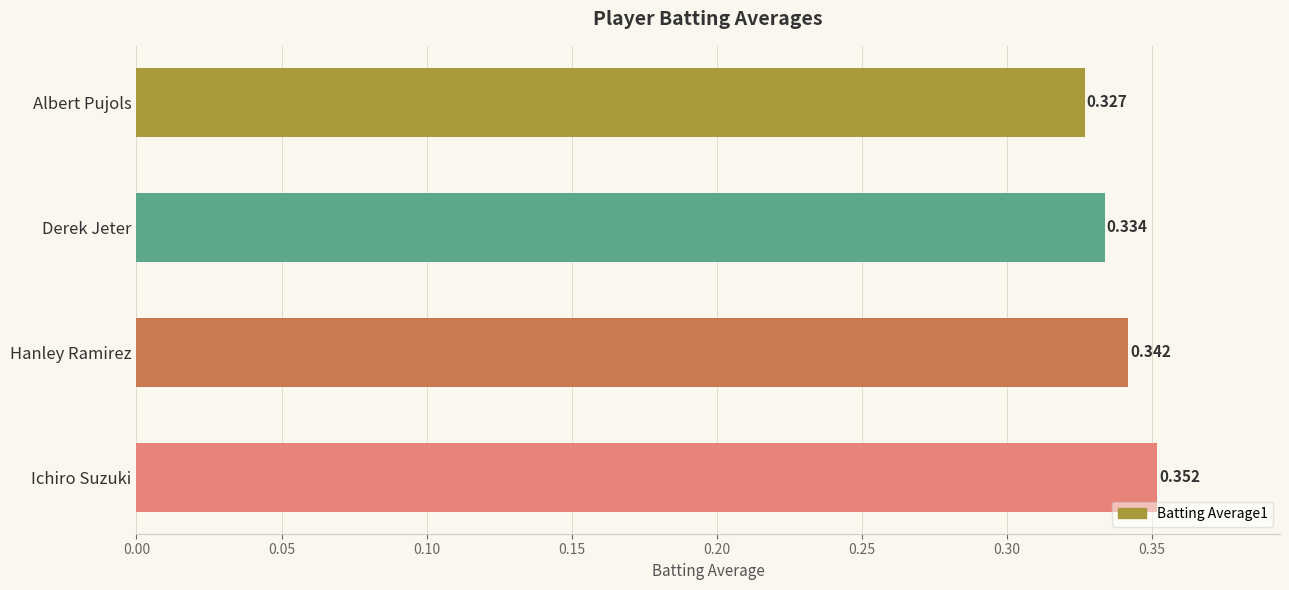

Which has a higher value, Ichiro Suzuki or Derek Jeter?

Ichiro Suzuki